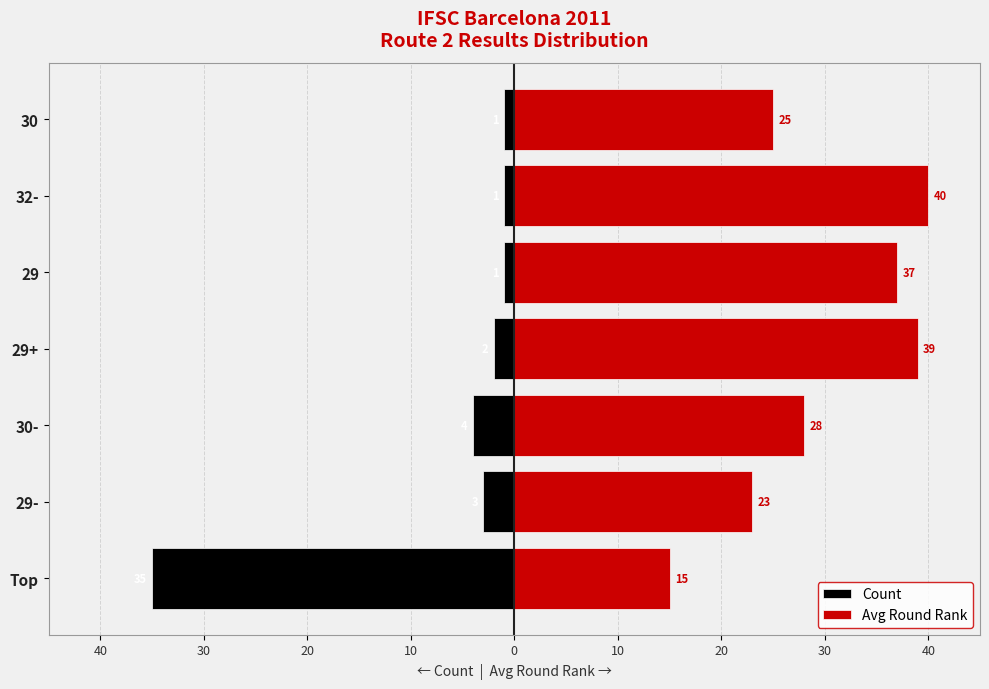

What is the average value of the Avg Round Rank series?

30